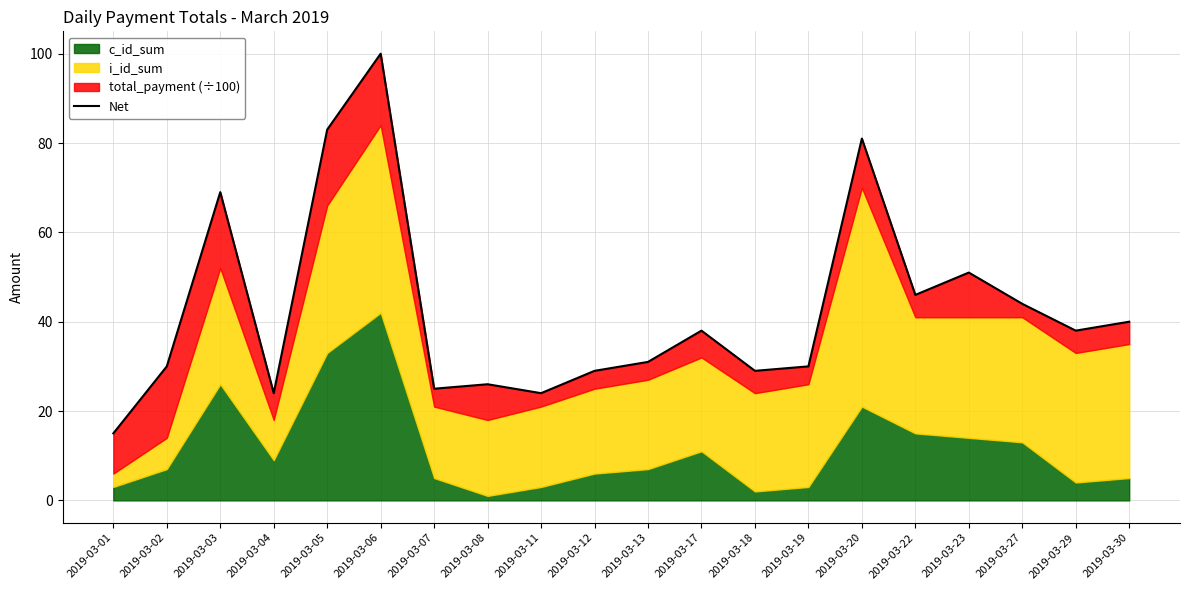

What is the difference between the maximum and second lowest values?

76